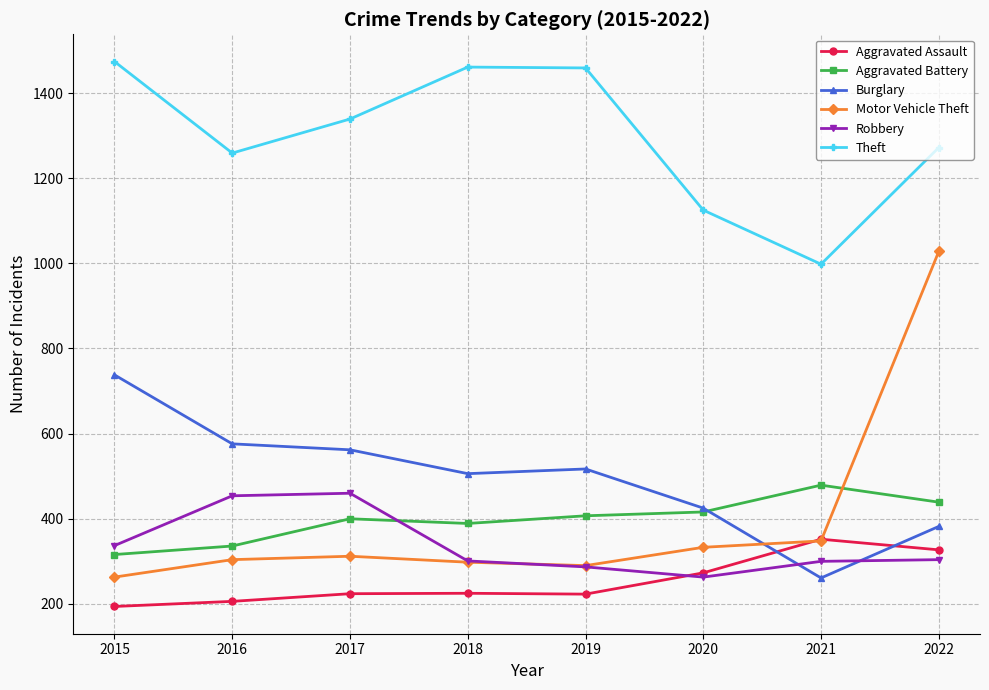

What is the value of the Aggravated Assault point at the 3rd from the left?

224